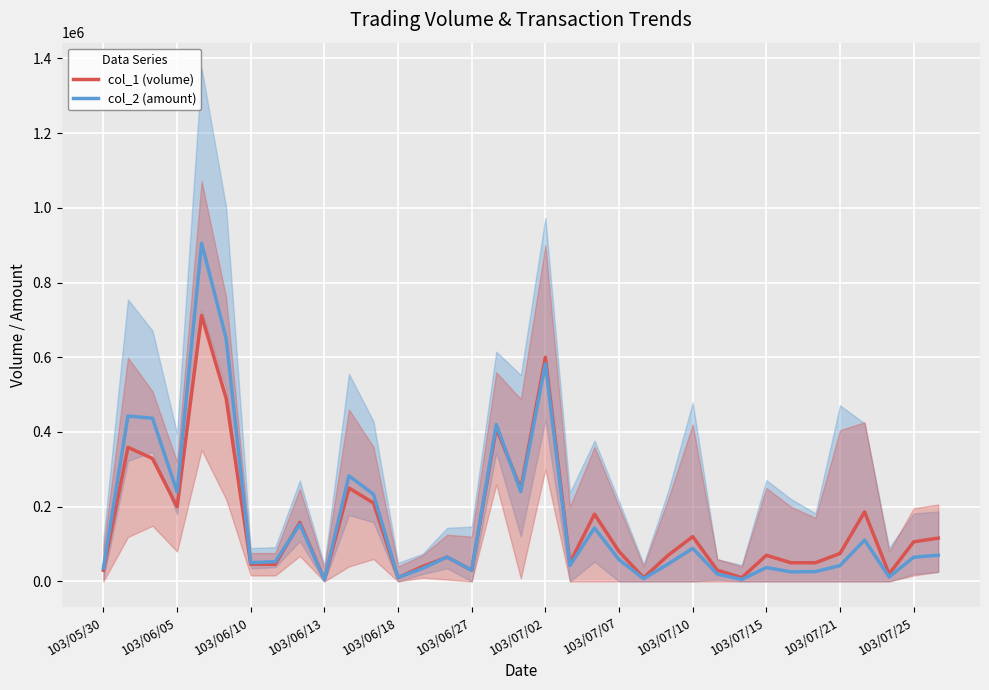

Which has a higher value, 103/06/05 or 103/05/30?

103/06/05